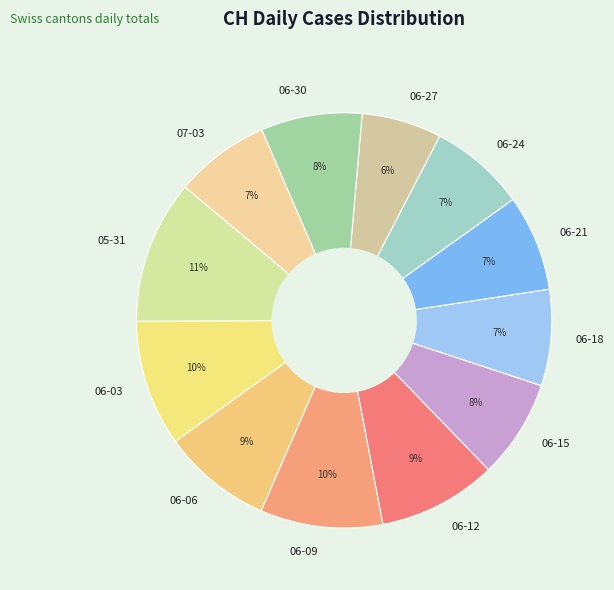

To the nearest percent, what portion does 06-21 represent?

7%